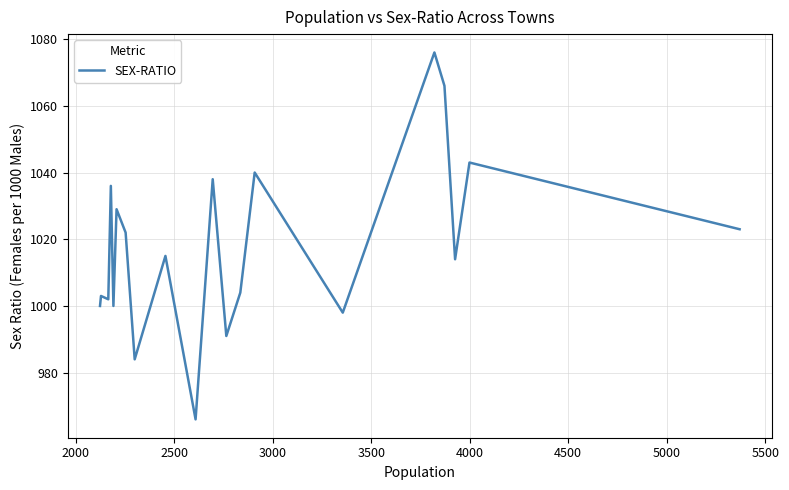

What is the maximum value shown in the chart?

1076